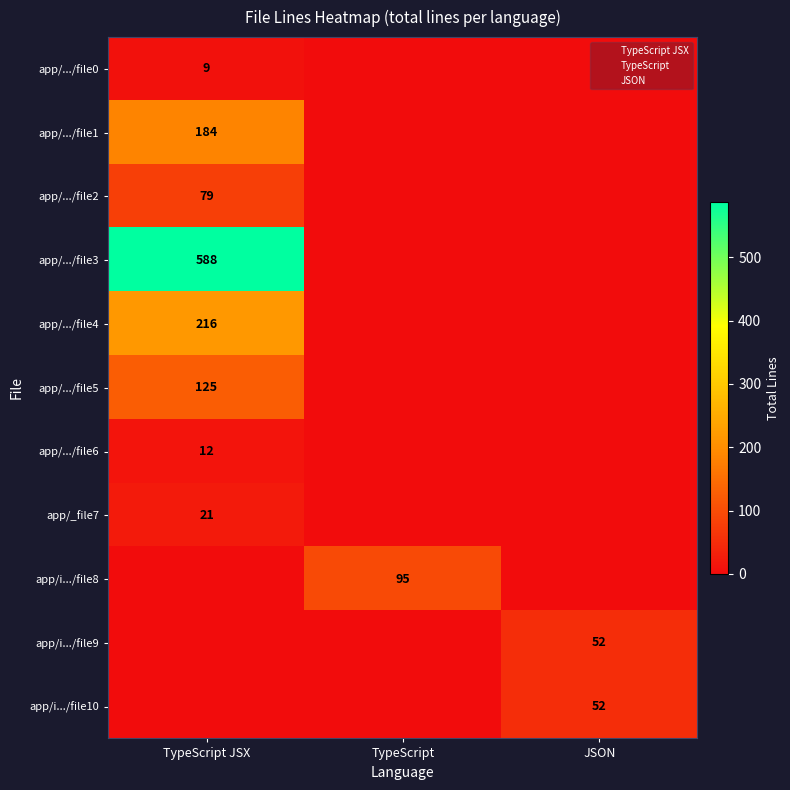

What is the maximum value shown in the chart?

588